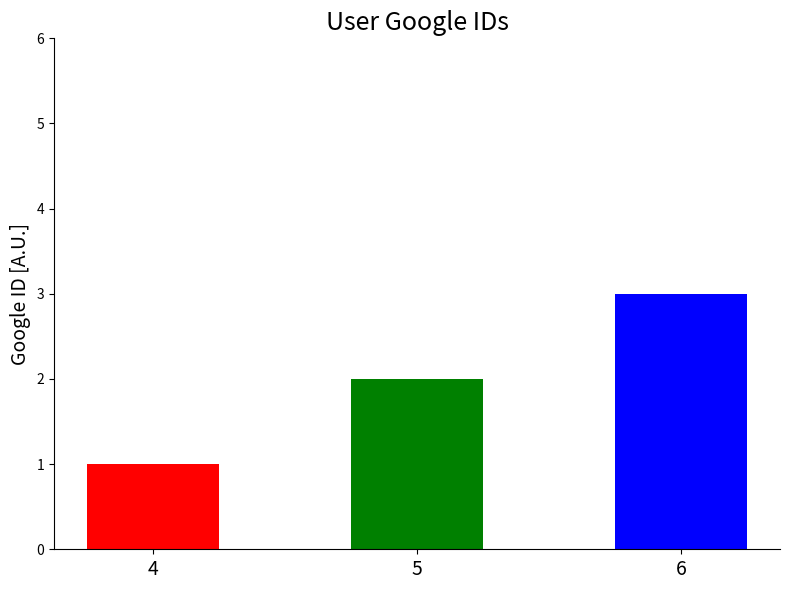

How many values exceed 2?

1